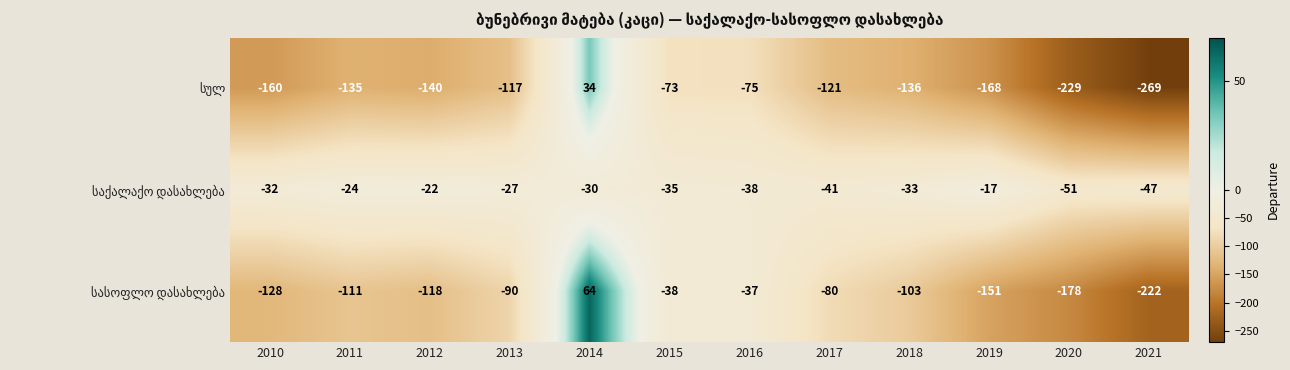

What is the spread (max minus min) of values at 2018?

103